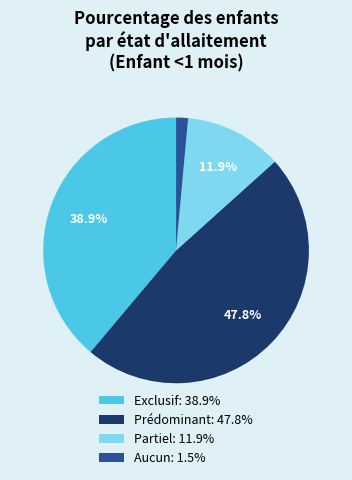

Which slice is the smallest?

Aucun